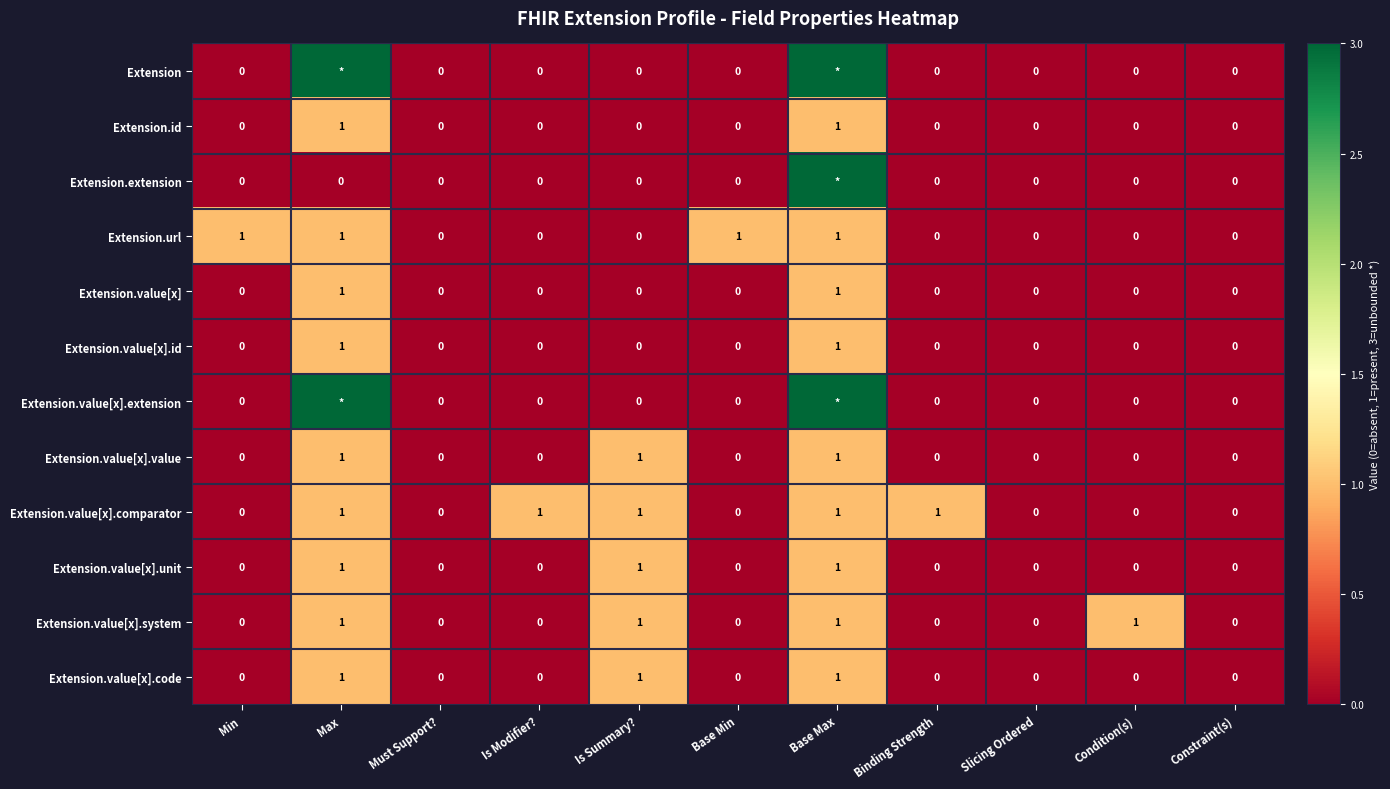

What is the total value across all series at Is Summary??

5